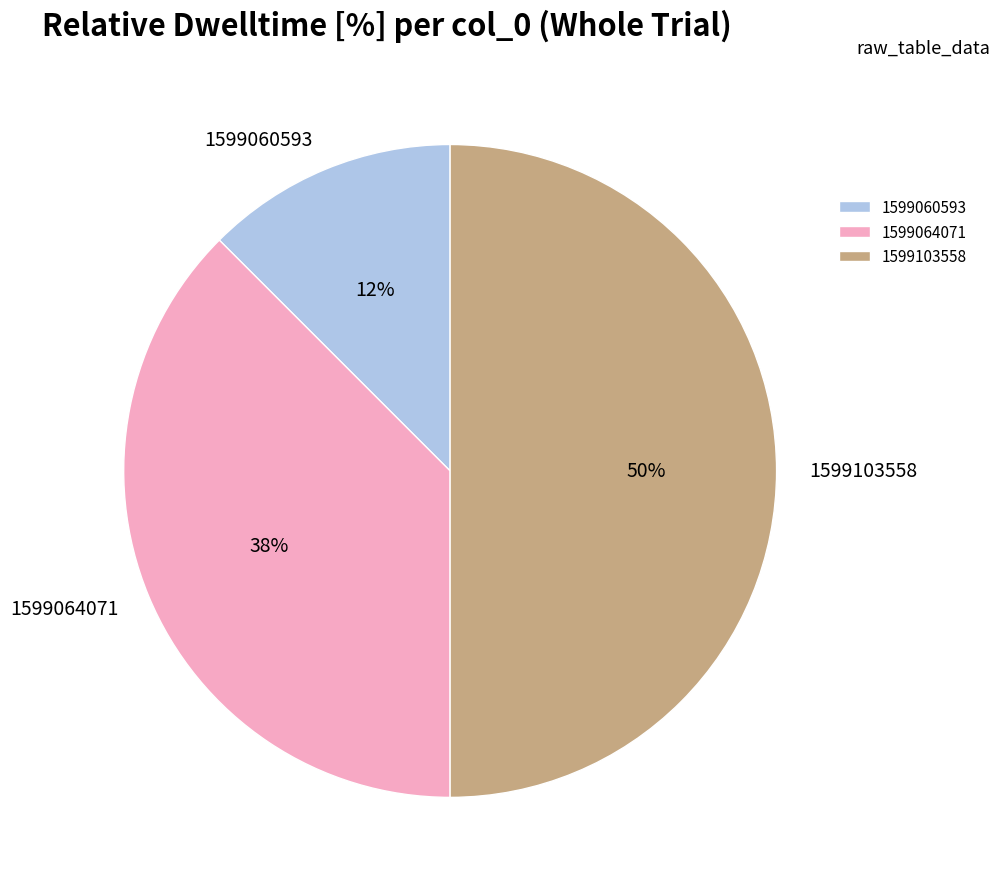

Between 1599064071 and 1599060593, which is larger?

1599064071